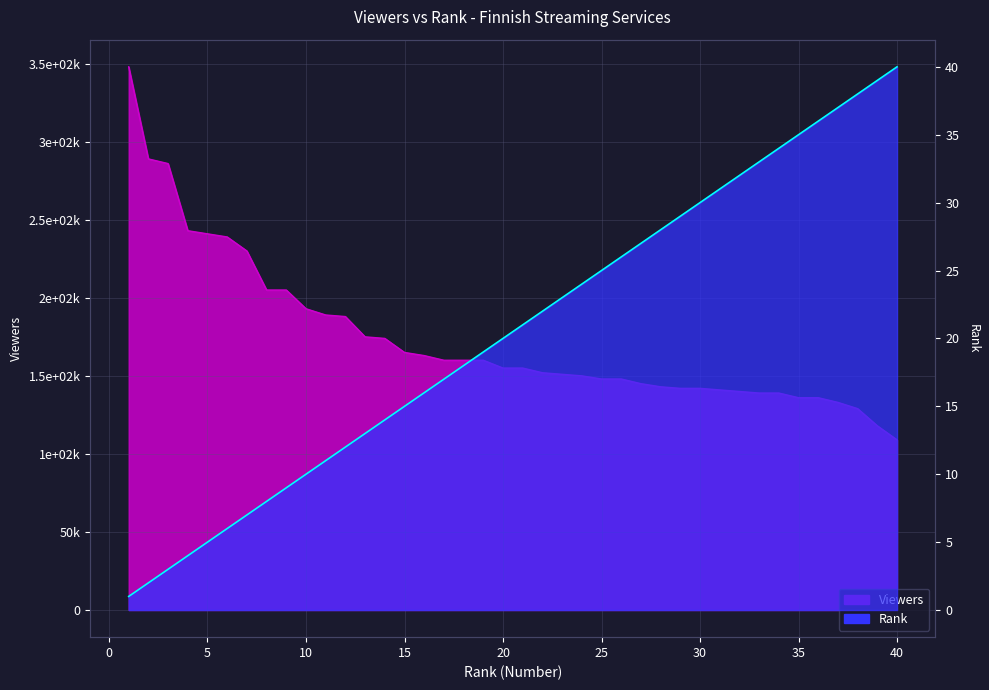

Reading left to right, list all the values displayed in this chart.

Viewers: 348000	289000	286000	243000	241000	239000	230000	205000	205000	193000	189000	188000	175000	174000	165000	163000	160000	160000	160000	155000	155000	152000	151000	150000	148000	148000	145000	143000	142000	142000	141000	140000	139000	139000	136000	136000	133000	129000	118000	109000
Rank: 1	2	3	4	5	6	7	8	9	10	11	12	13	14	15	16	17	18	19	20	21	22	23	24	25	26	27	28	29	30	31	32	33	34	35	36	37	38	39	40